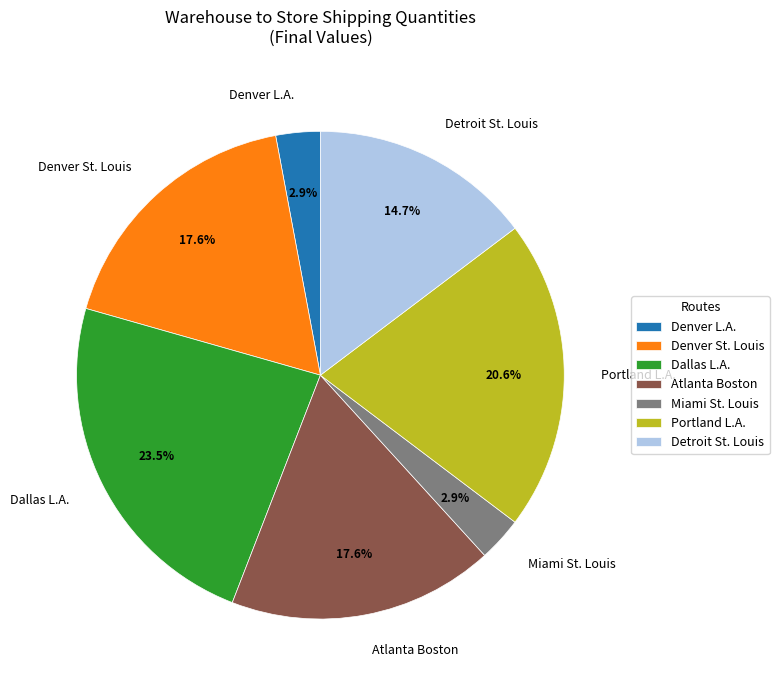

Does any single category account for the majority?

No